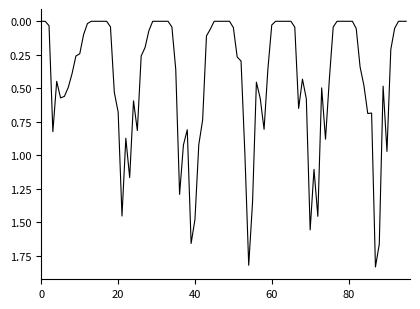

Reading left to right, what are all the values shown in this chart?

15_19: 0=0.0	1=0.0	2=0.0	3=0.8	4=0.4	5=0.6	6=0.6	7=0.5	8=0.4	9=0.3	10=0.2	11=0.1	12=0.0	13=0.0	14=0.0	15=0.0
20_24: 0=0.0	1=0.0	2=0.0	3=0.5	4=0.7	5=1.5	6=0.9	7=1.2	8=0.6	9=0.8	10=0.3	11=0.2	12=0.1	13=0.0	14=0.0	15=0.0
25_29: 0=0.0	1=0.0	2=0.0	3=0.4	4=1.3	5=0.9	6=0.8	7=1.7	8=1.5	9=0.9	10=0.7	11=0.1	12=0.1	13=0.0	14=0.0	15=0.0
30_34: 0=0.0	1=0.0	2=0.0	3=0.3	4=0.3	5=1.0	6=1.8	7=1.3	8=0.5	9=0.6	10=0.8	11=0.4	12=0.0	13=0.0	14=0.0	15=0.0
35_39: 0=0.0	1=0.0	2=0.0	3=0.6	4=0.4	5=0.6	6=1.6	7=1.1	8=1.5	9=0.5	10=0.9	11=0.4	12=0.0	13=0.0	14=0.0	15=0.0
40_44: 0=0.0	1=0.0	2=0.1	3=0.3	4=0.5	5=0.7	6=0.7	7=1.8	8=1.7	9=0.5	10=1.0	11=0.2	12=0.1	13=0.0	14=0.0	15=0.0